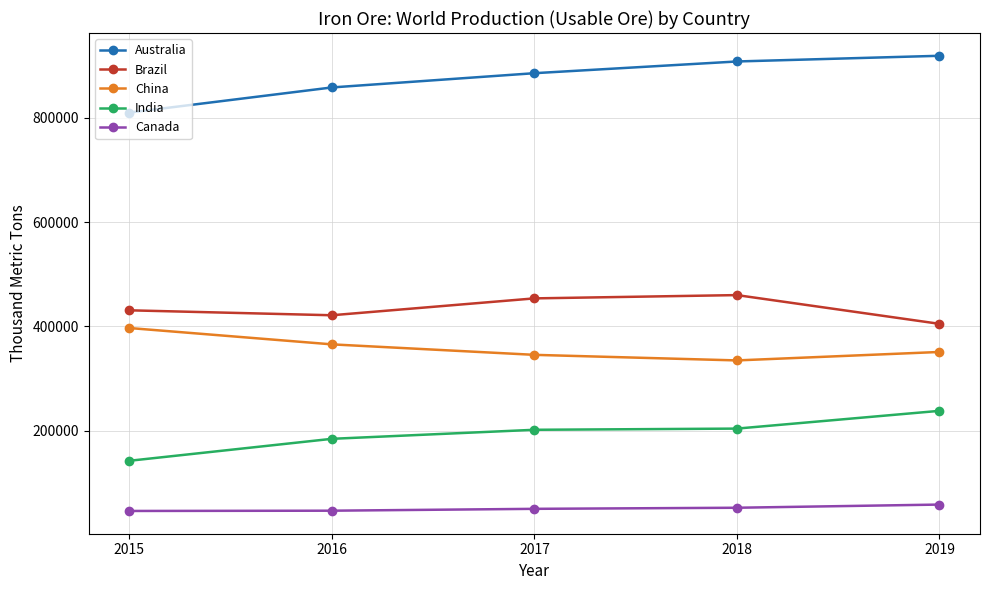

Rank the series by their maximum value, from highest to lowest.

Australia, Brazil, China, India, Canada